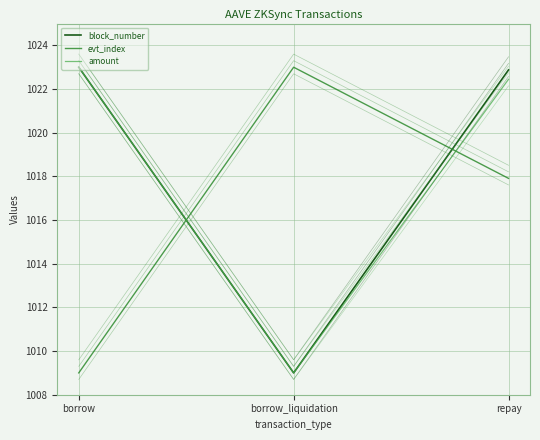

What is the sum of the block_number values at repay and borrow?

2045.9